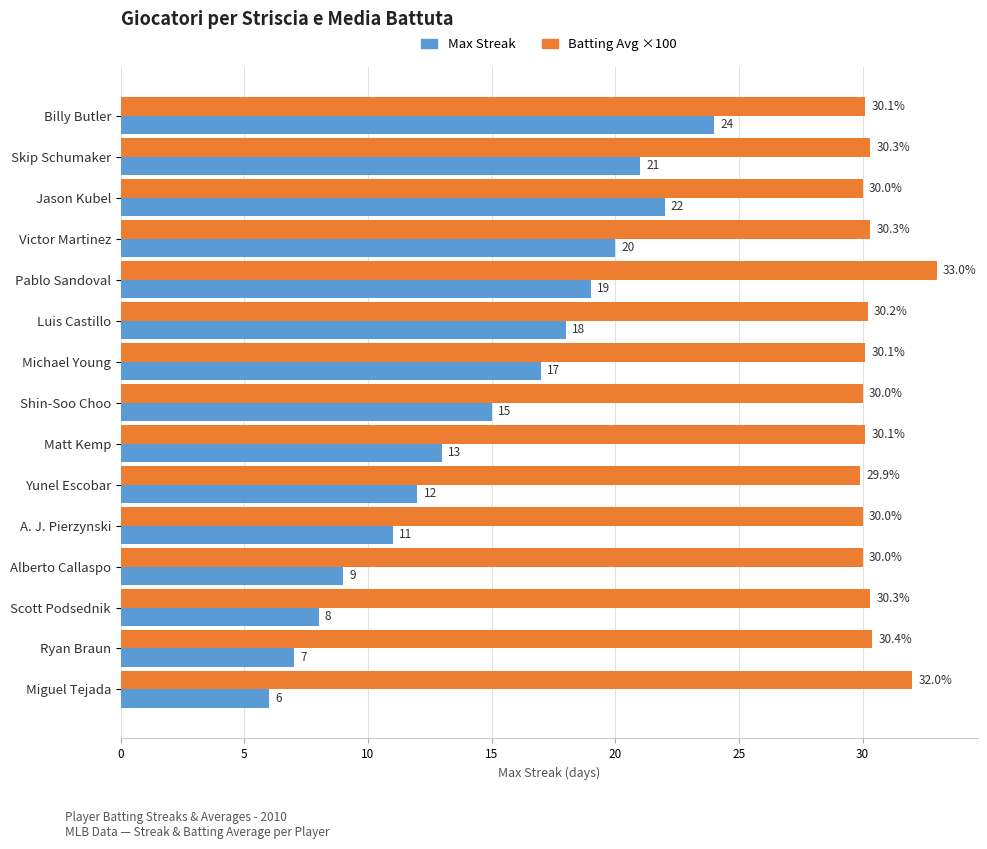

At which label is Batting Avg ×100 closest to 31?

Ryan Braun